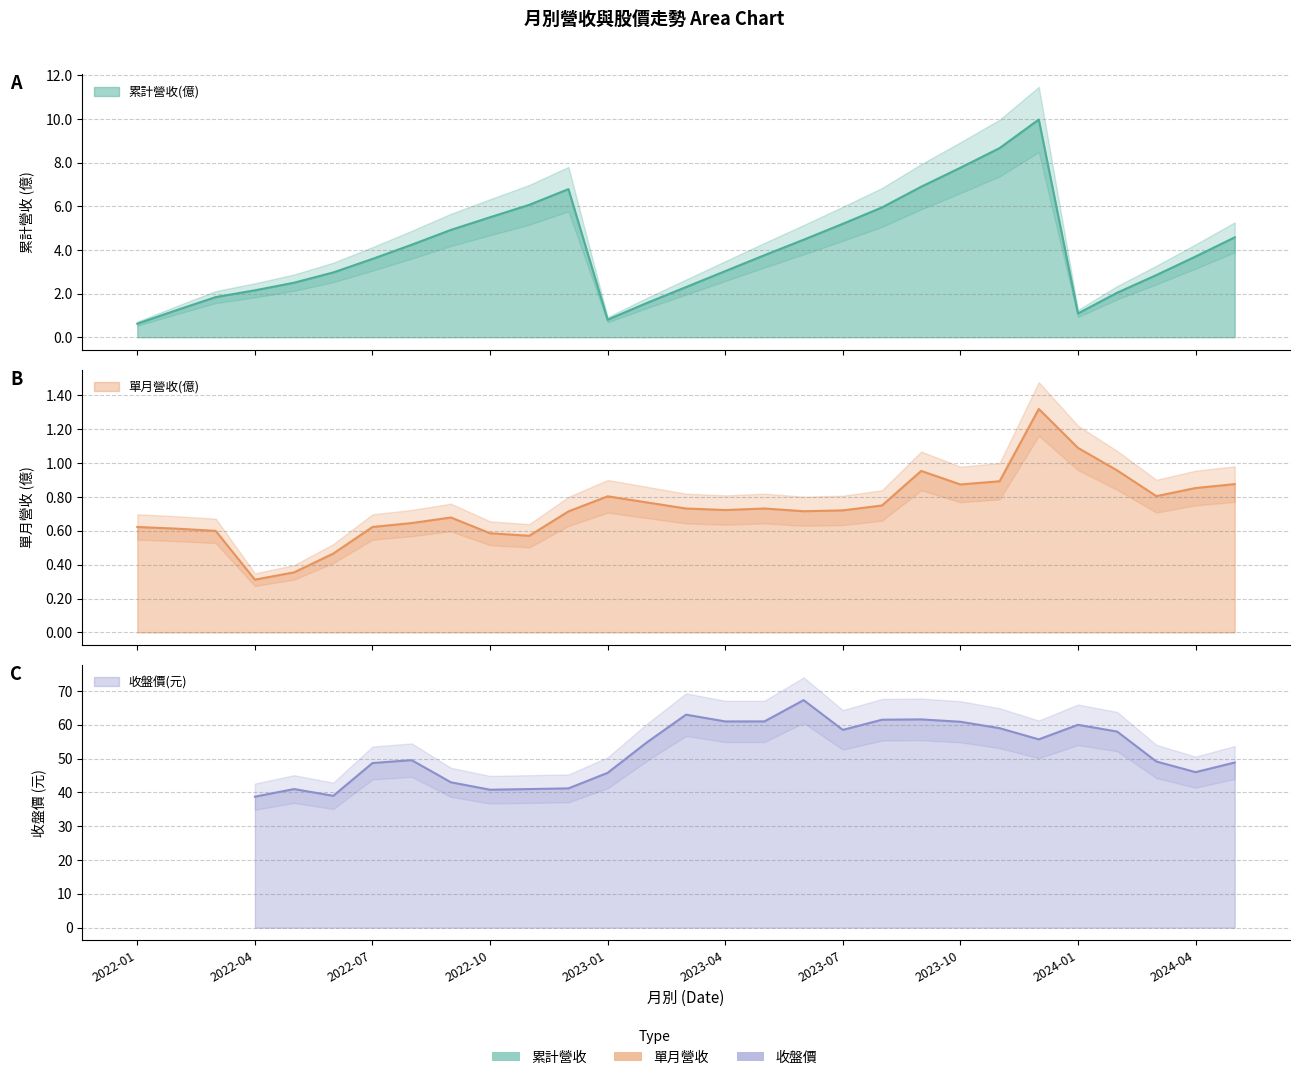

At how many categories does at least one series exceed 8?

2